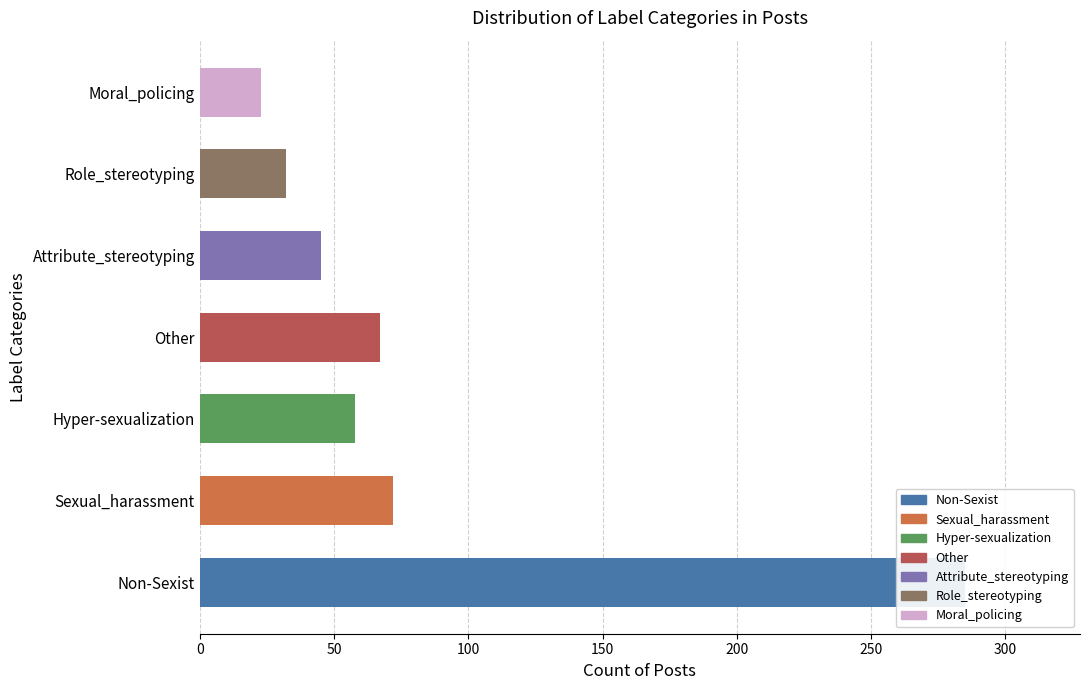

What is the greatest value displayed?

285